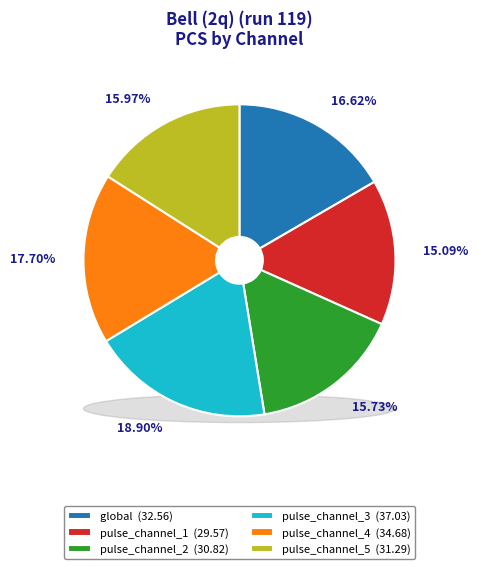

Which category has the biggest portion of the pie?

pulse_channel_3